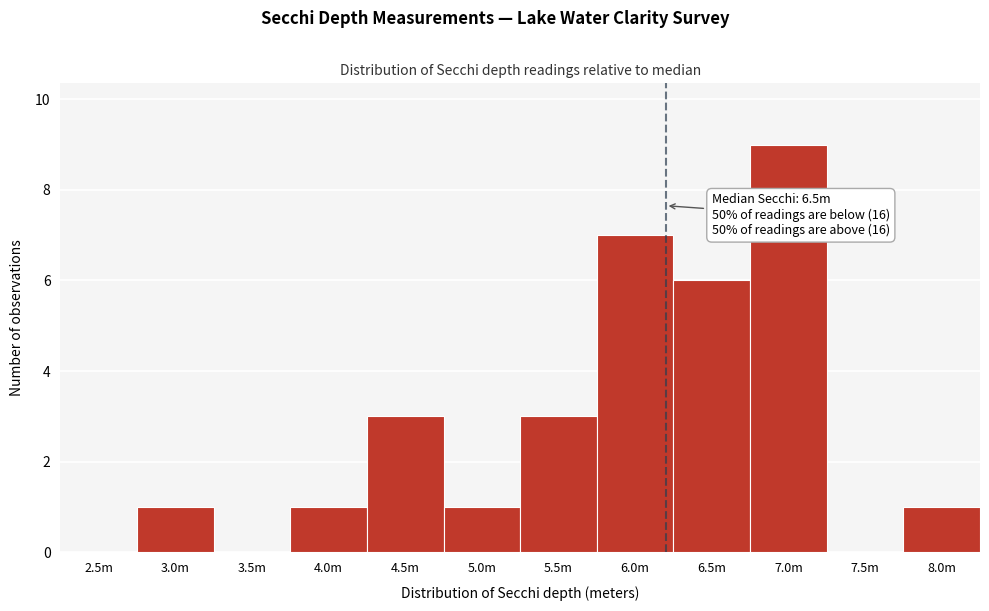

Reading left to right, extract all data points from this chart.

2.5m=0	3.0m=1	3.5m=0	4.0m=1	4.5m=3	5.0m=1	5.5m=3	6.0m=7	6.5m=6	7.0m=9	7.5m=0	8.0m=1